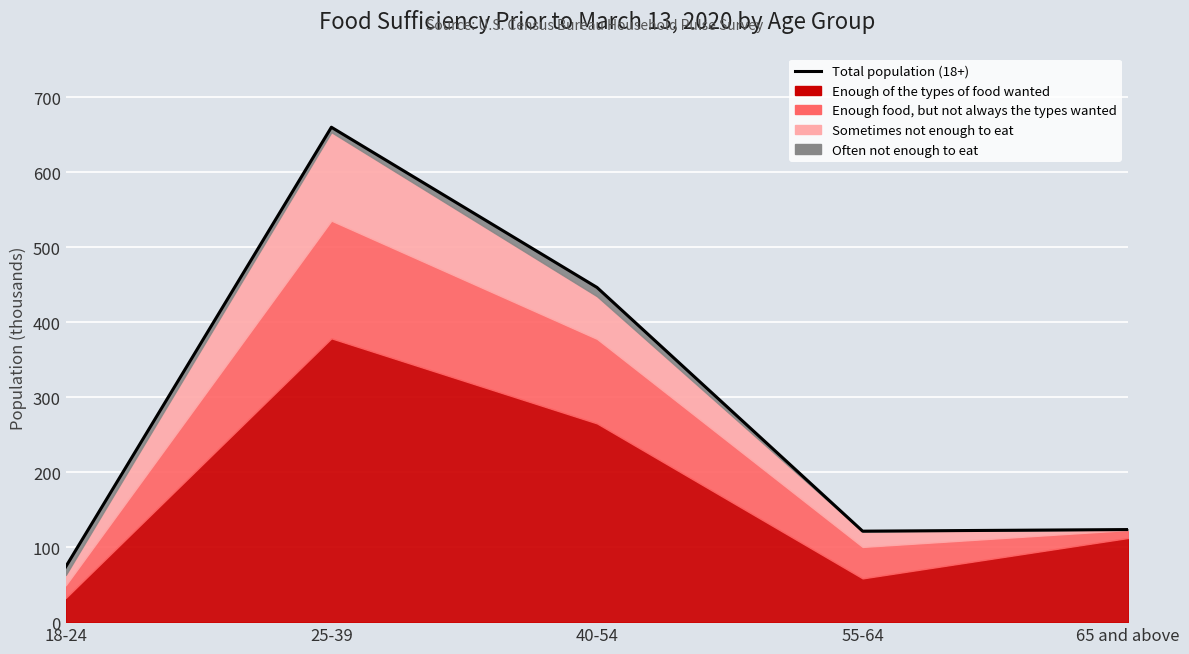

What is the label of the 4th point from the left?

55-64